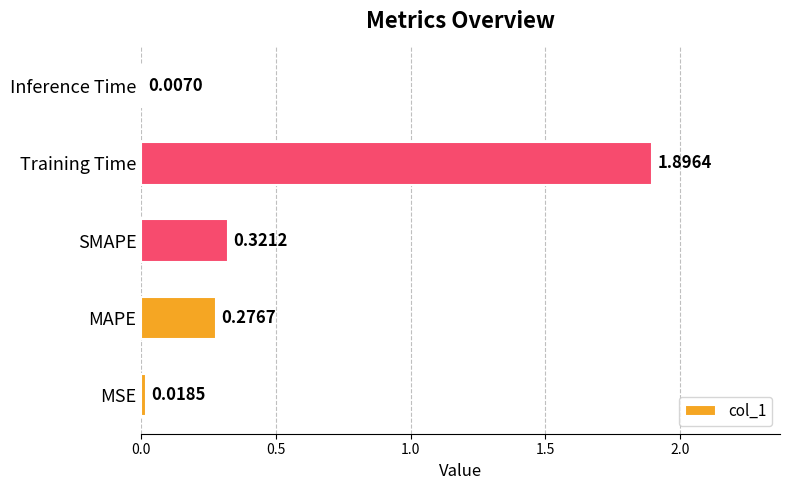

Count the number of data series in this chart.

1